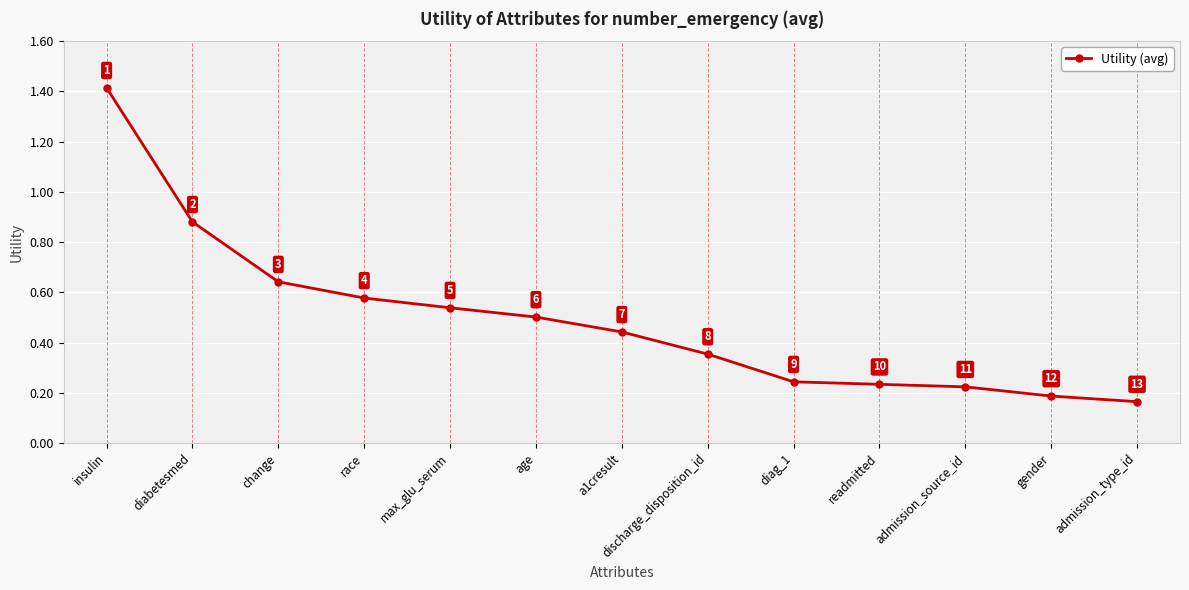

What is the label of the 1st point from the right?

admission_type_id